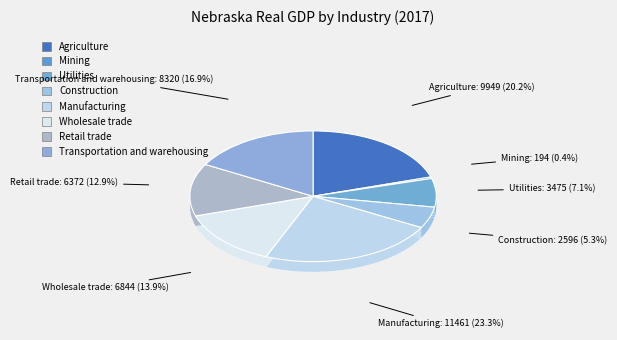

Which slice is the smallest?

Mining, quarrying, and oil and gas extraction